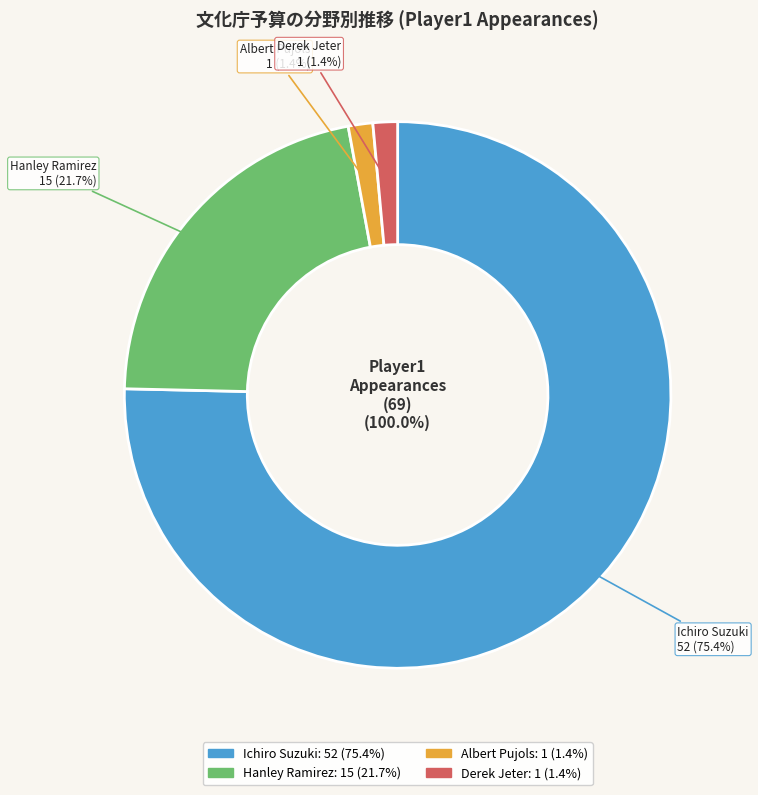

What is the ratio of the value at Ichiro Suzuki to the value at Derek Jeter?

52.0